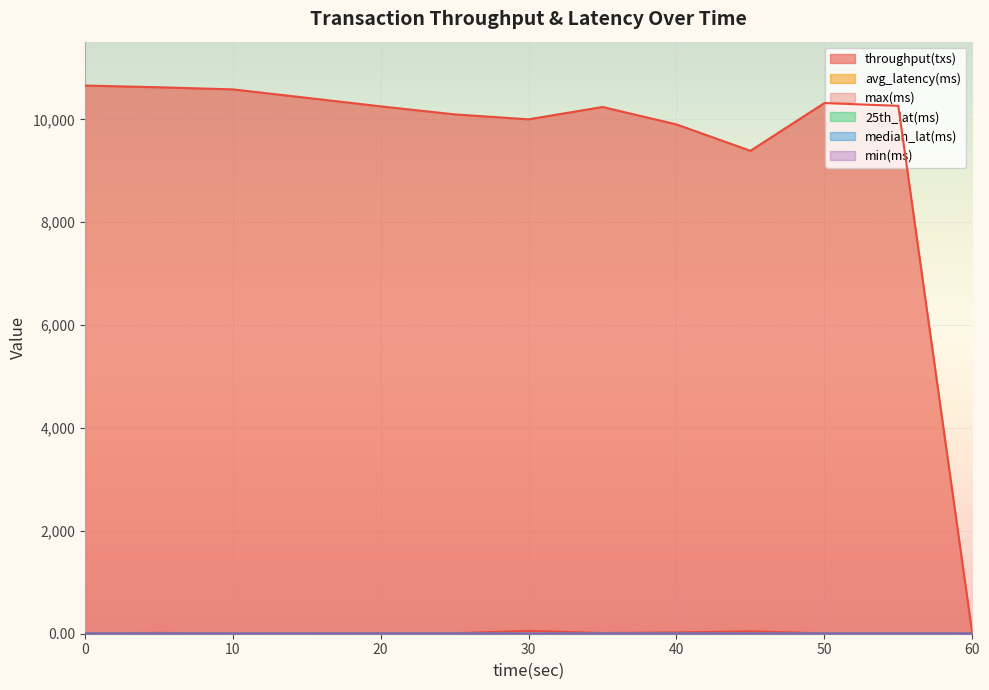

The value of throughput(txs) at 15 is 18087.9. True or false?

False